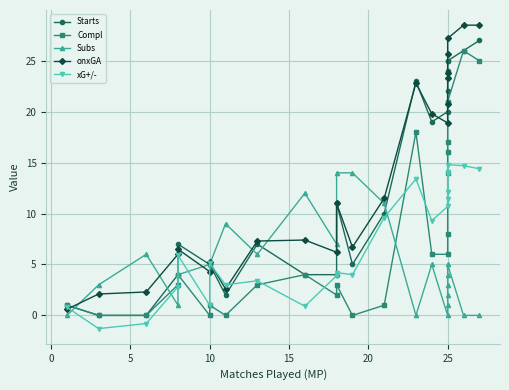

The value of onxGA at 0 is 0.9. True or false?

False